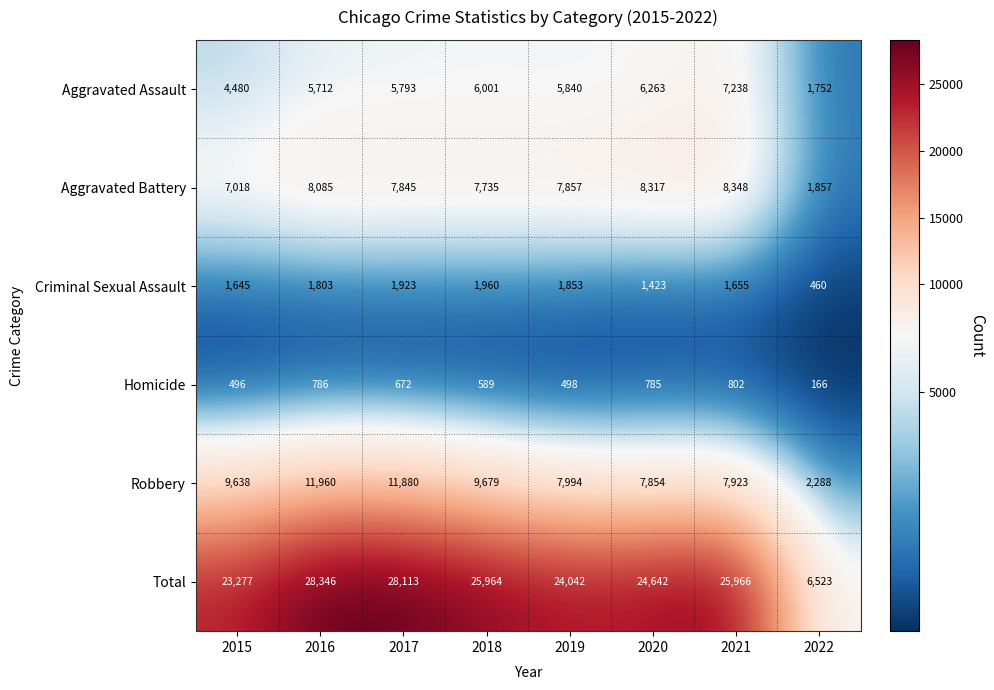

What is the average value of the Robbery series?

8652